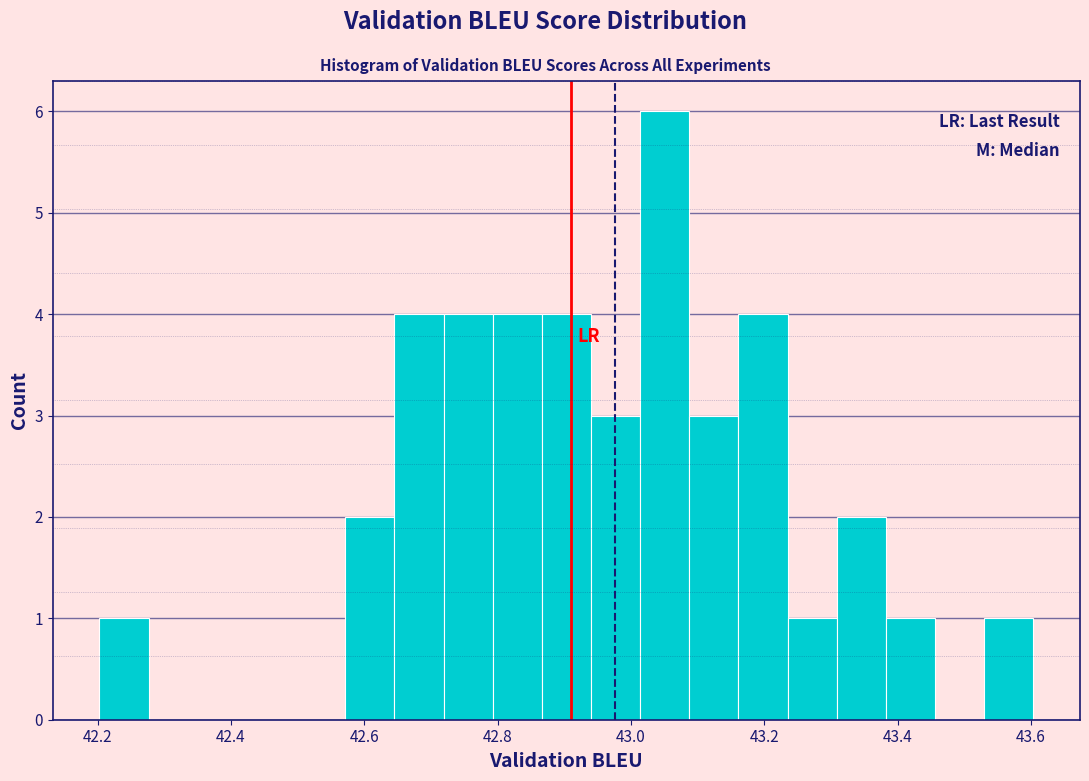

Around what value on the x-axis is the tallest bar? Give the approximate position of its centre, as read against the axis.

43.06